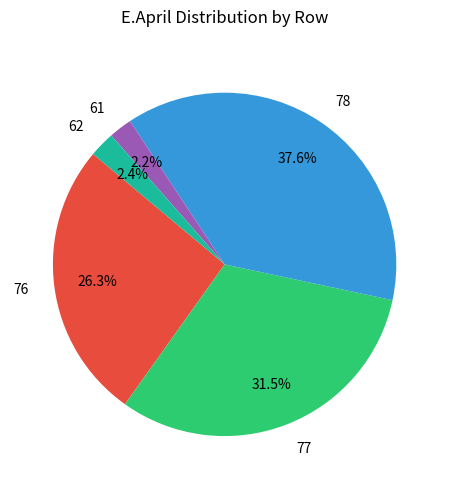

Which has a higher value, 61 or 77?

77